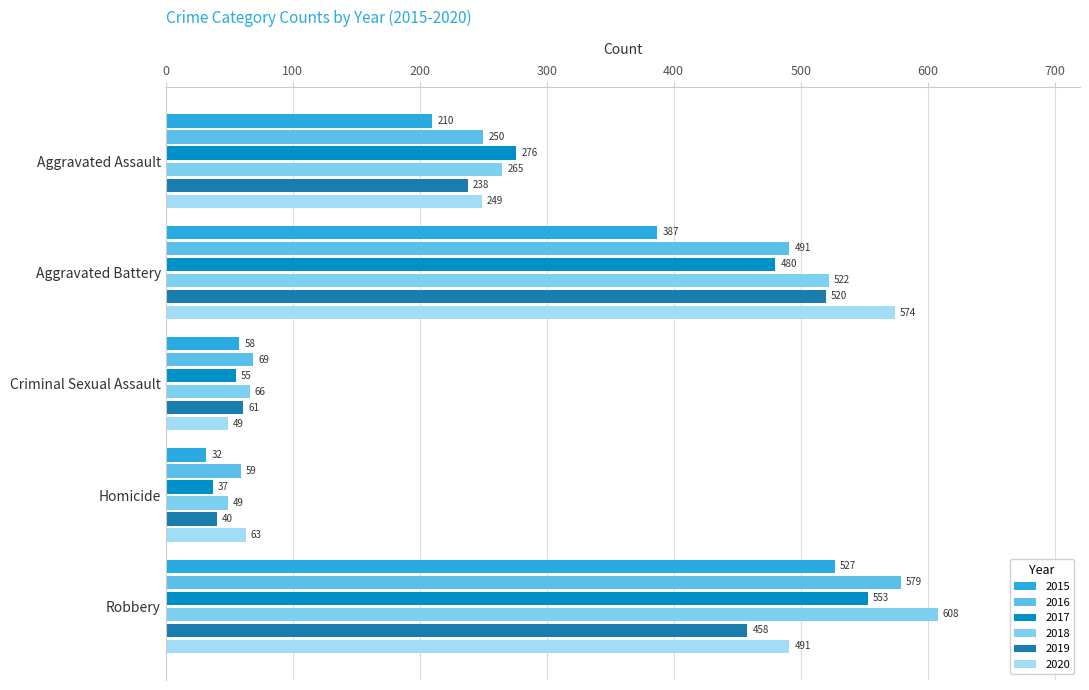

Which series has the largest total across all categories?

2018